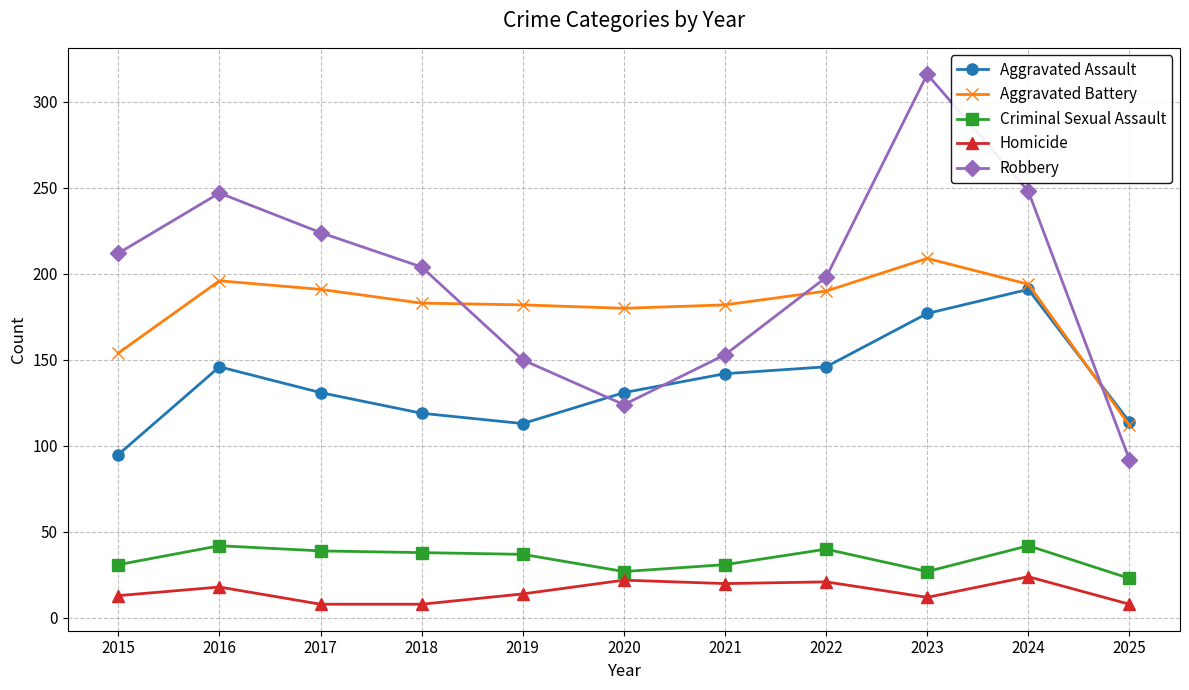

What is the difference between the maximum and minimum values in the Criminal Sexual Assault series?

19